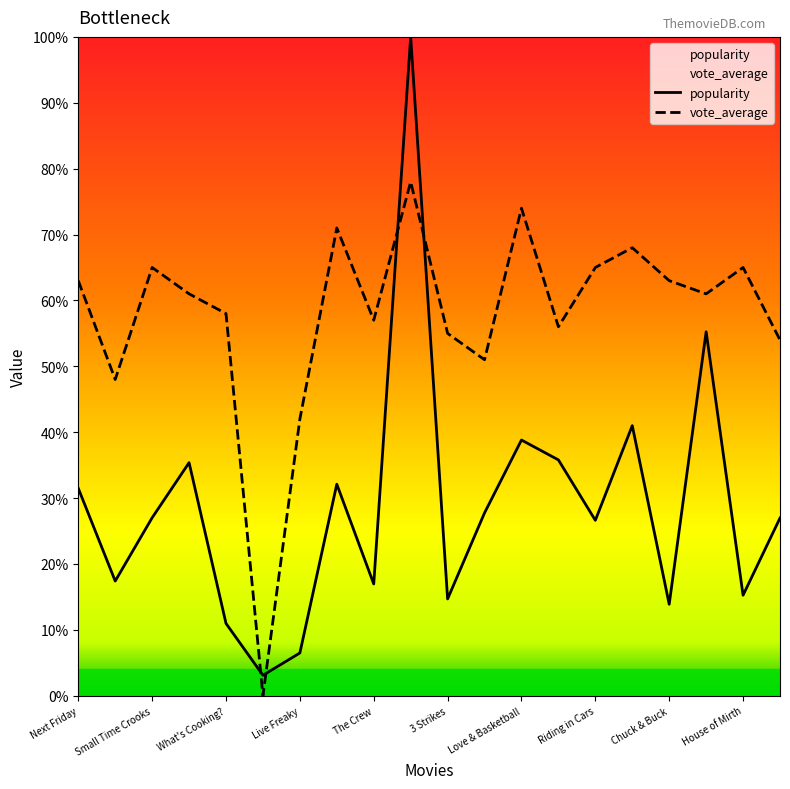

What is the greatest value displayed?

100.0